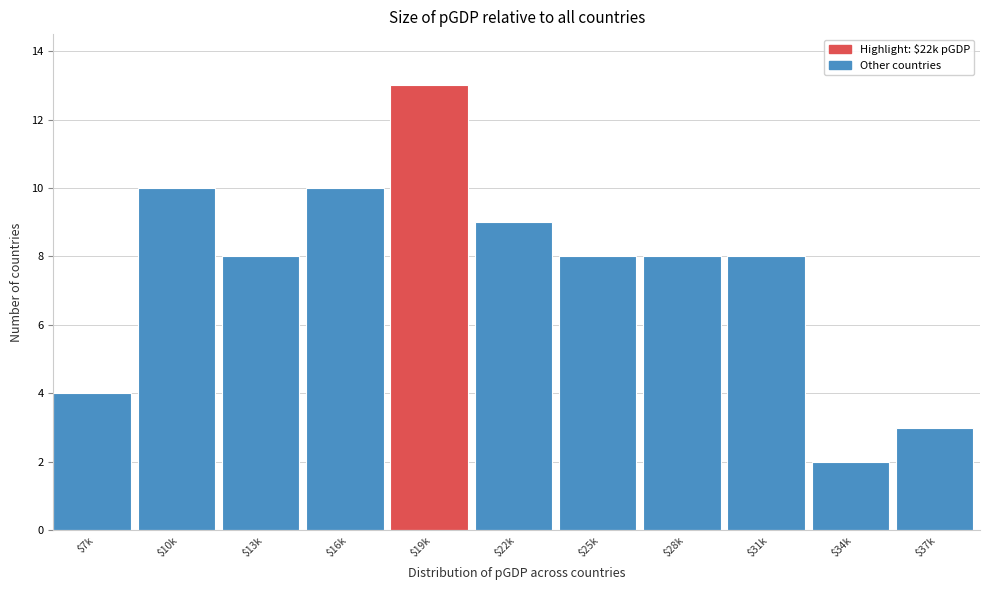

Reading left to right, extract all data points from this chart.

4	10	8	10	13	9	8	8	8	2	3